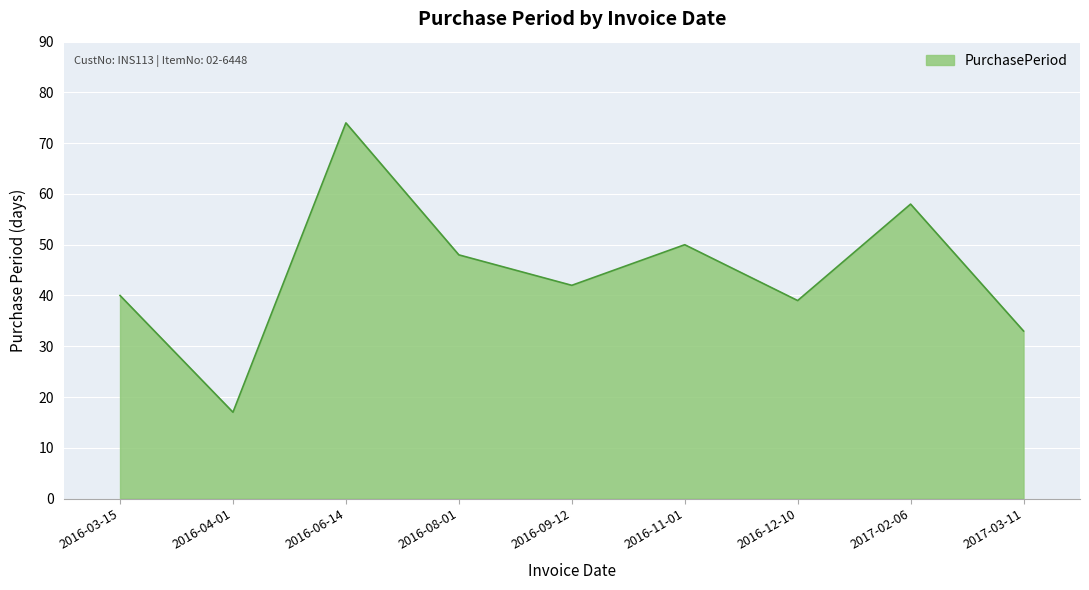

What is the change in value from 2016-08-01 to 2016-12-10?

-9